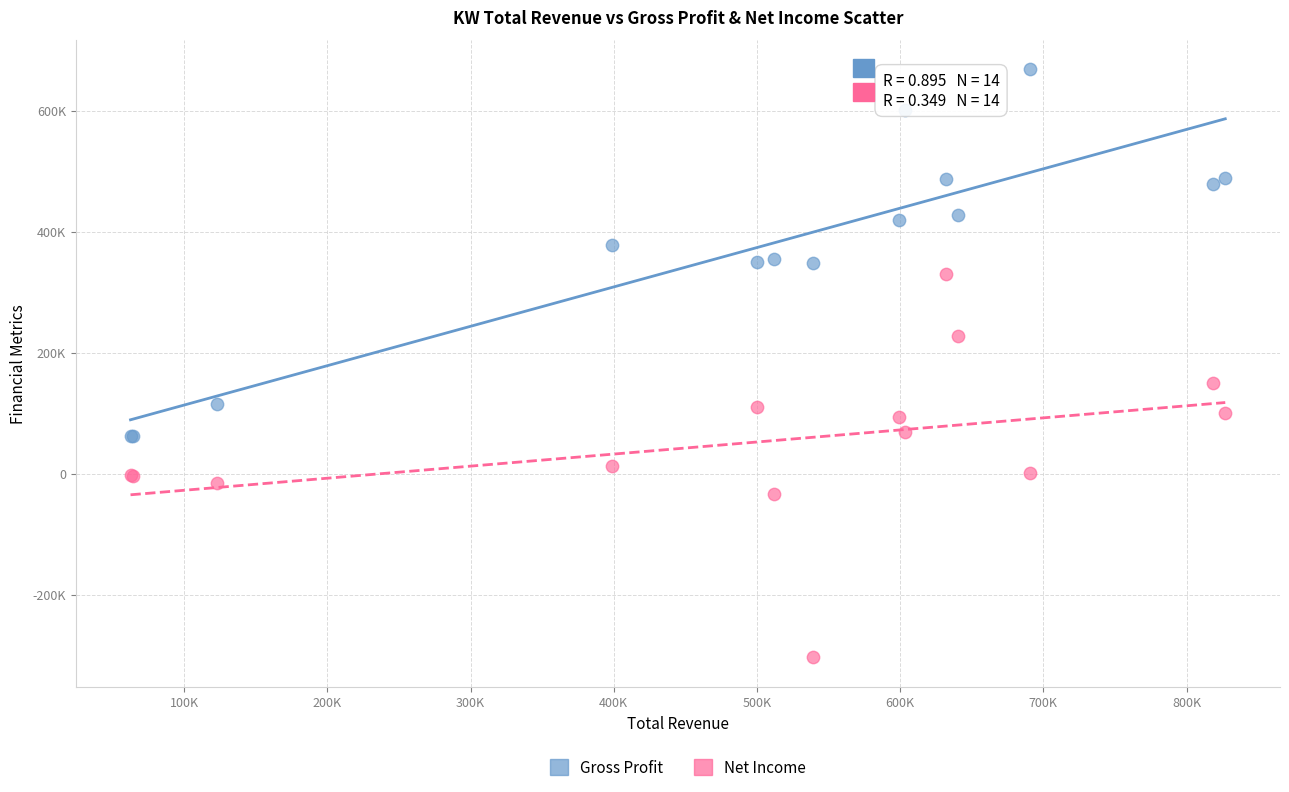

What are all the series names shown in the legend?

Gross Profit, Net Income